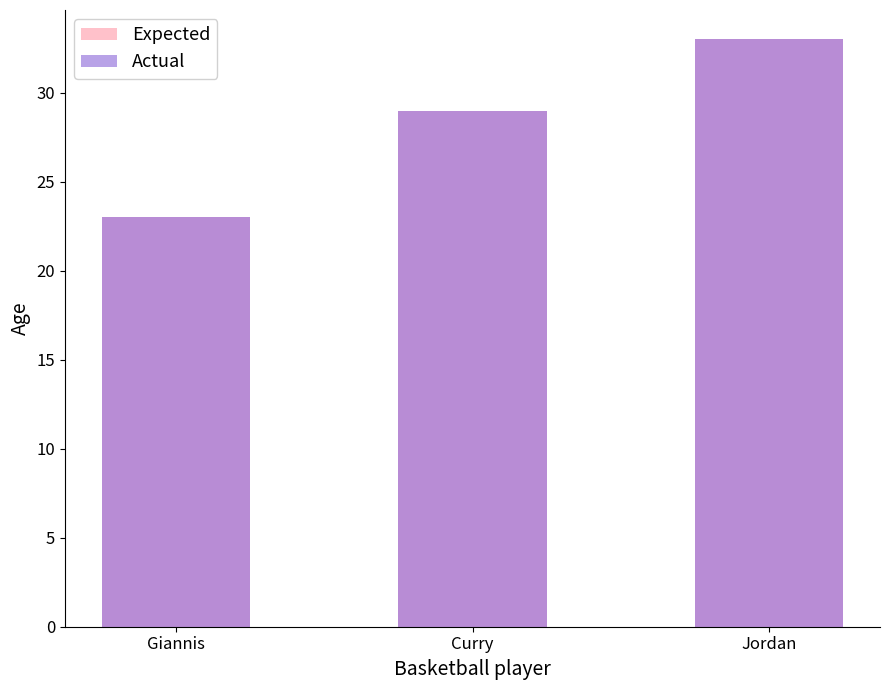

How many data points in Expected are above 29?

1